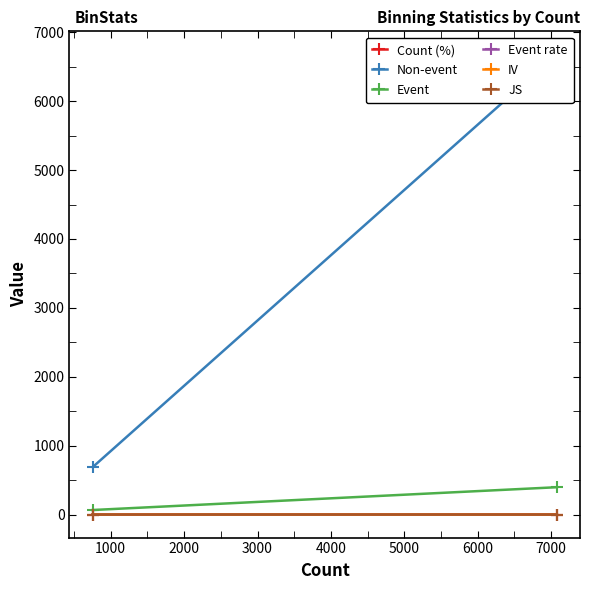

Is the value of Non-event at 0 greater than the value of Event at 1000?

Yes